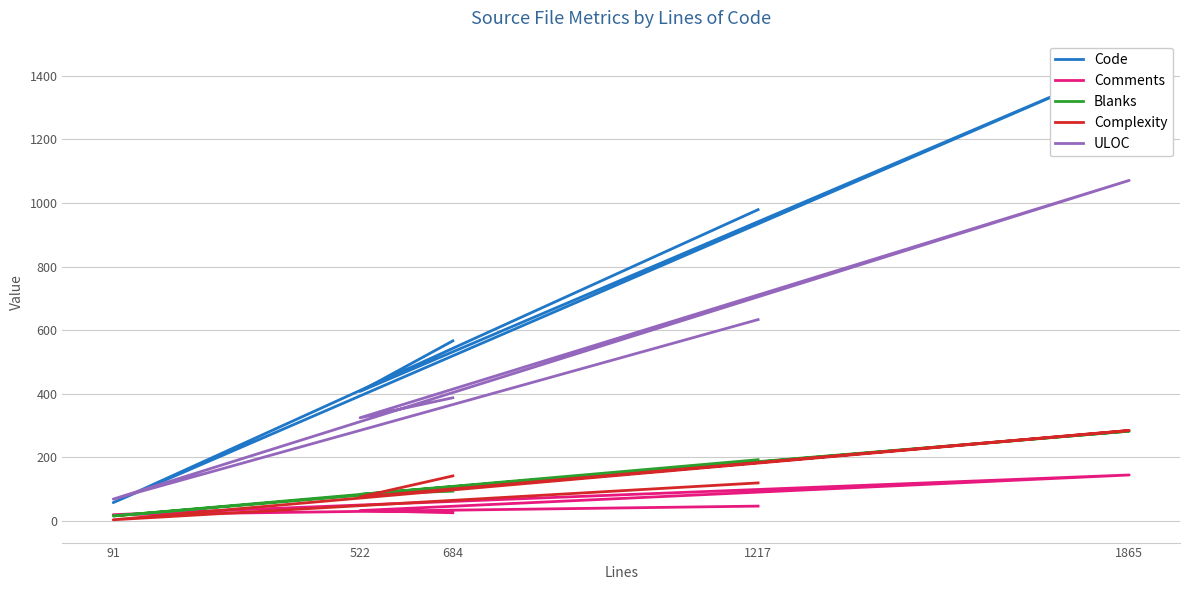

How many Code values are between 407 and 979?

3